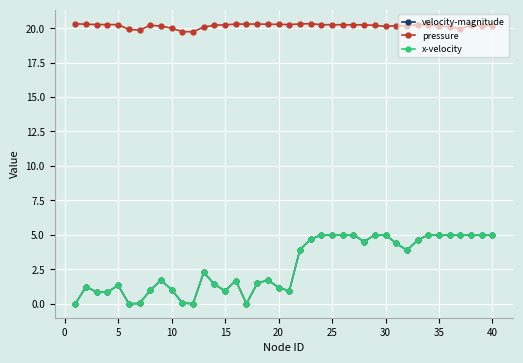

Which series has the widest spread of values?

velocity-magnitude